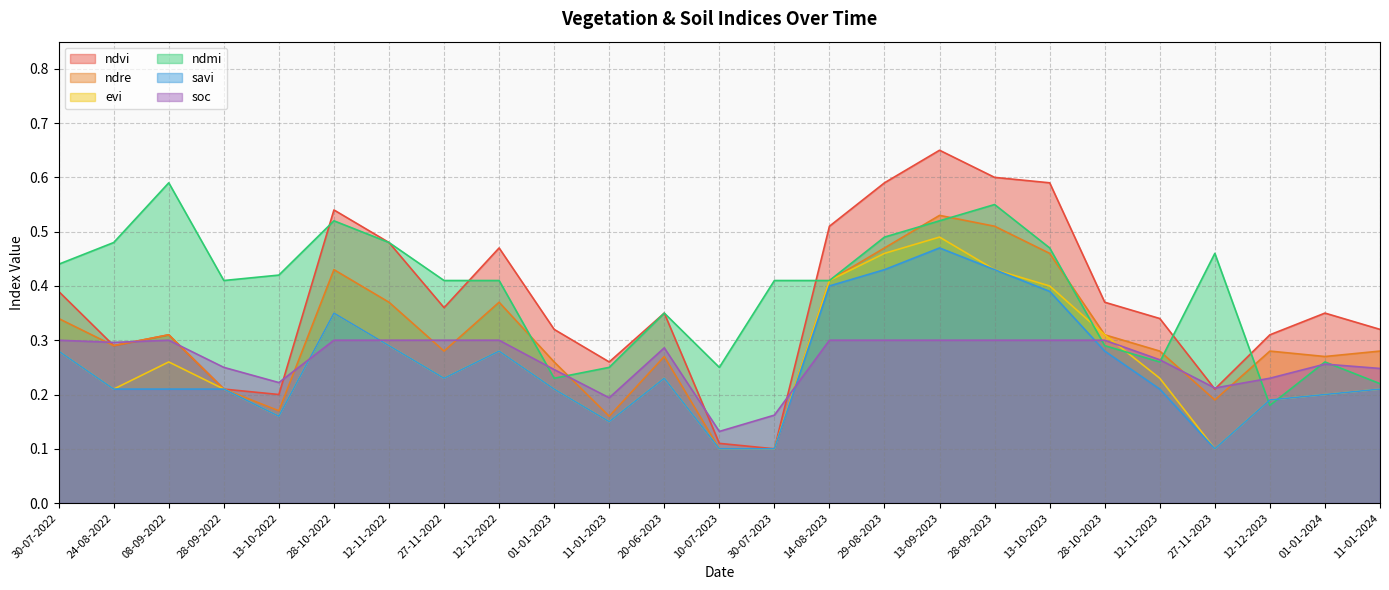

How many times do ndre and ndmi cross each other?

7